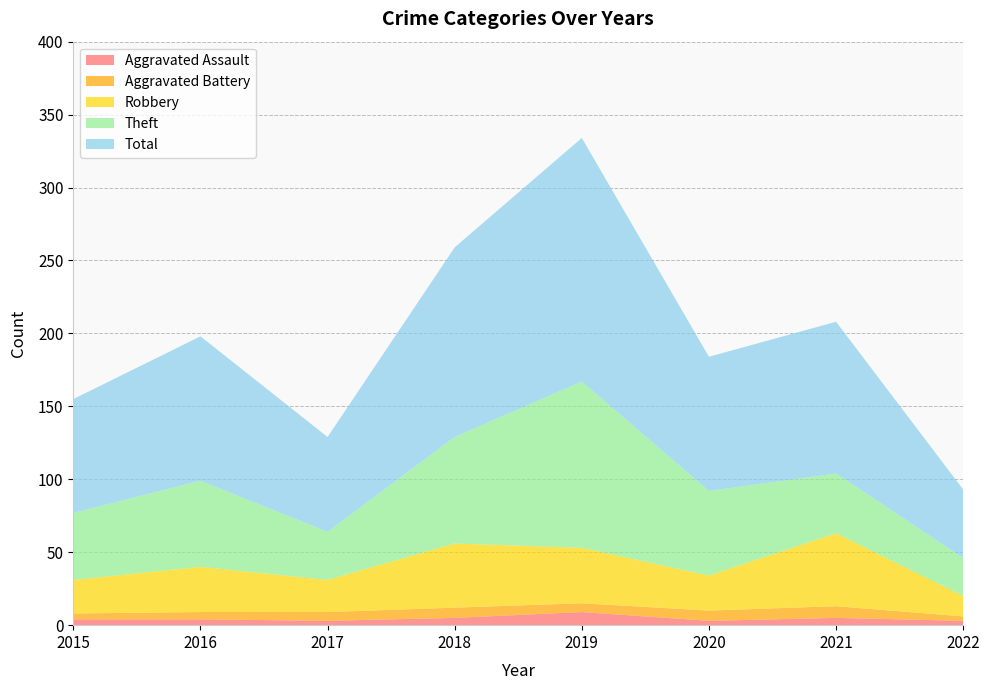

Reading left to right, list all the values displayed in this chart.

Aggravated Assault: 2015=4	2016=4	2017=3	2018=5	2019=9	2020=3	2021=5	2022=3
Aggravated Battery: 2015=4	2016=5	2017=6	2018=7	2019=6	2020=7	2021=8	2022=3
Robbery: 2015=23	2016=31	2017=22	2018=44	2019=38	2020=24	2021=50	2022=14
Theft: 2015=46	2016=59	2017=33	2018=73	2019=114	2020=58	2021=41	2022=26
Total: 2015=78	2016=99	2017=65	2018=130	2019=167	2020=92	2021=104	2022=47